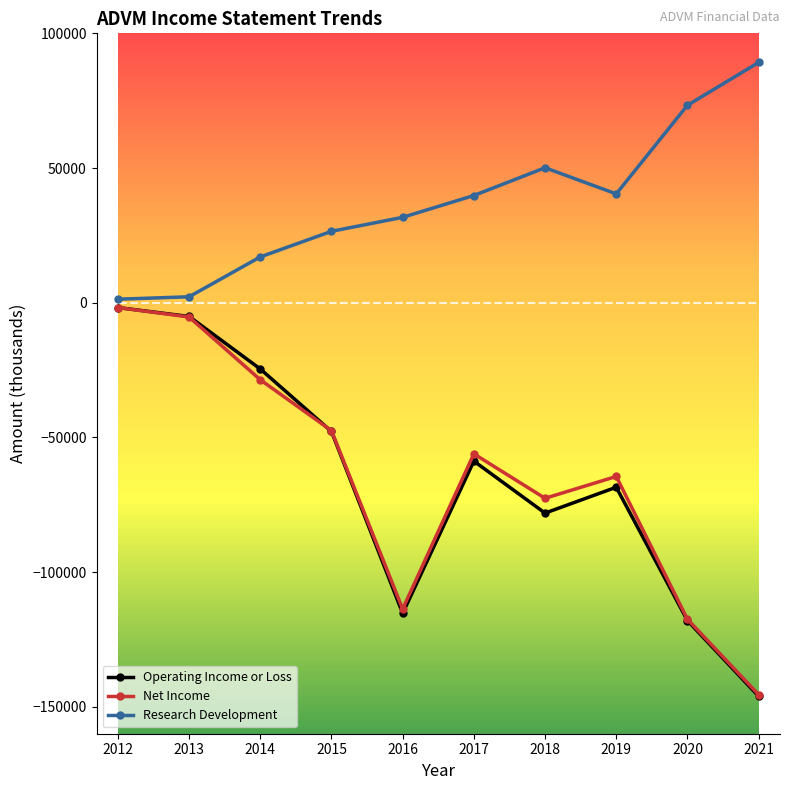

What is the maximum value shown in the chart?

89200